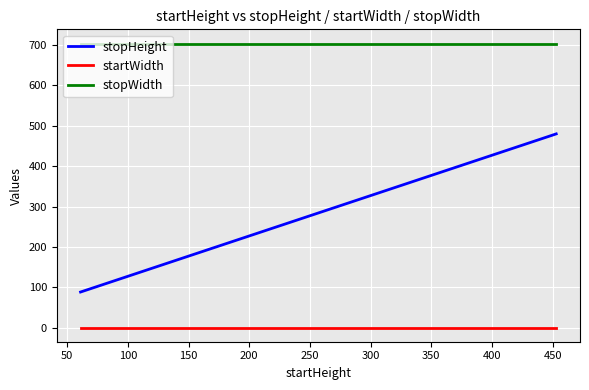

What is the maximum value shown in the chart?

704